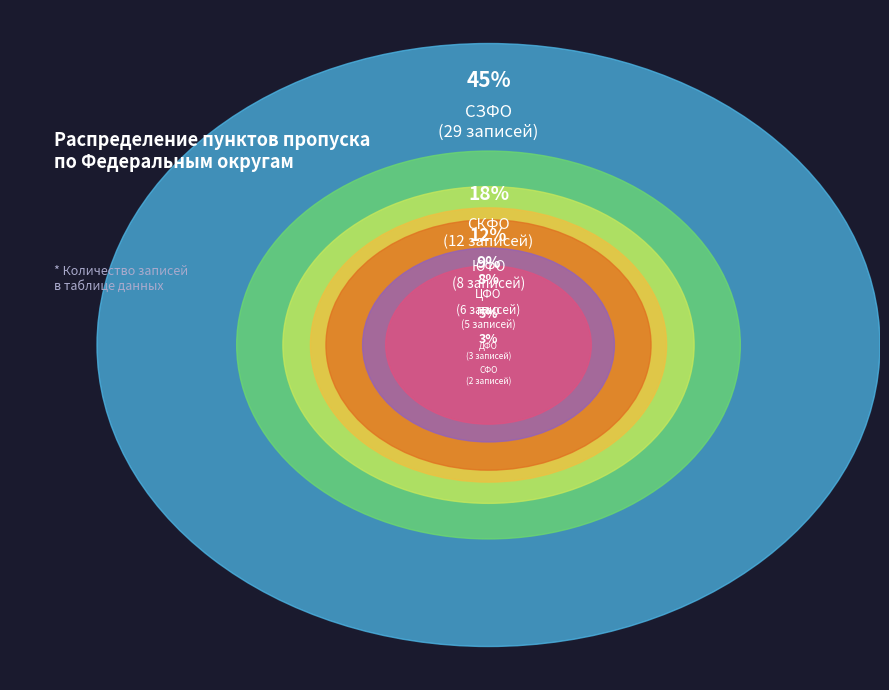

Rank the categories by value from lowest to highest.

СФО, ДФО, ПФО, ЦФО, ЮФО, СКФО, СЗФО